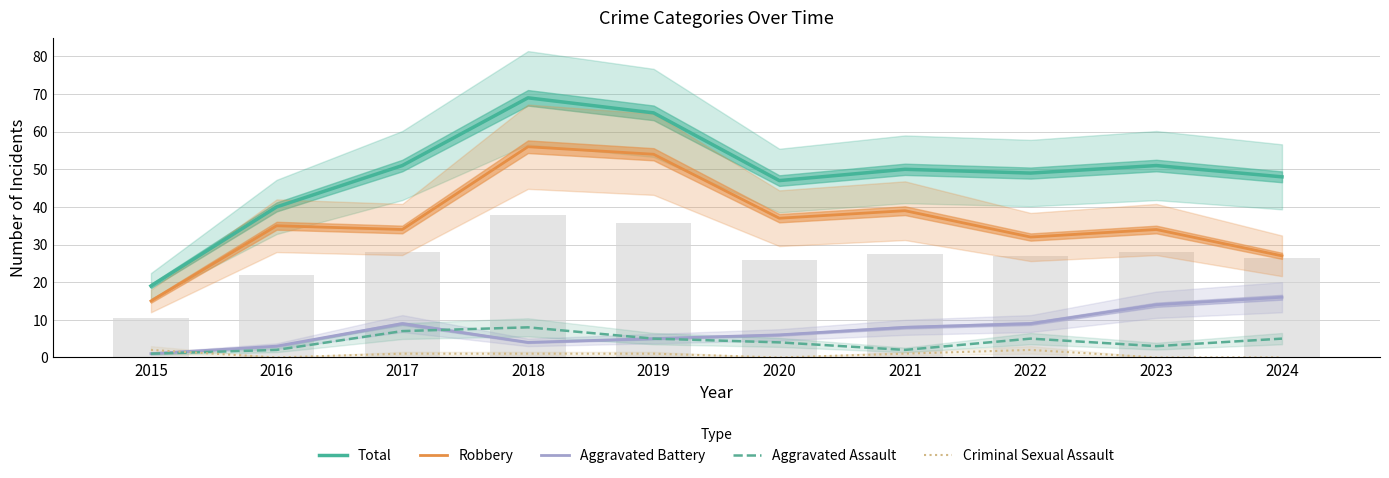

At how many categories does at least one series exceed 8?

10